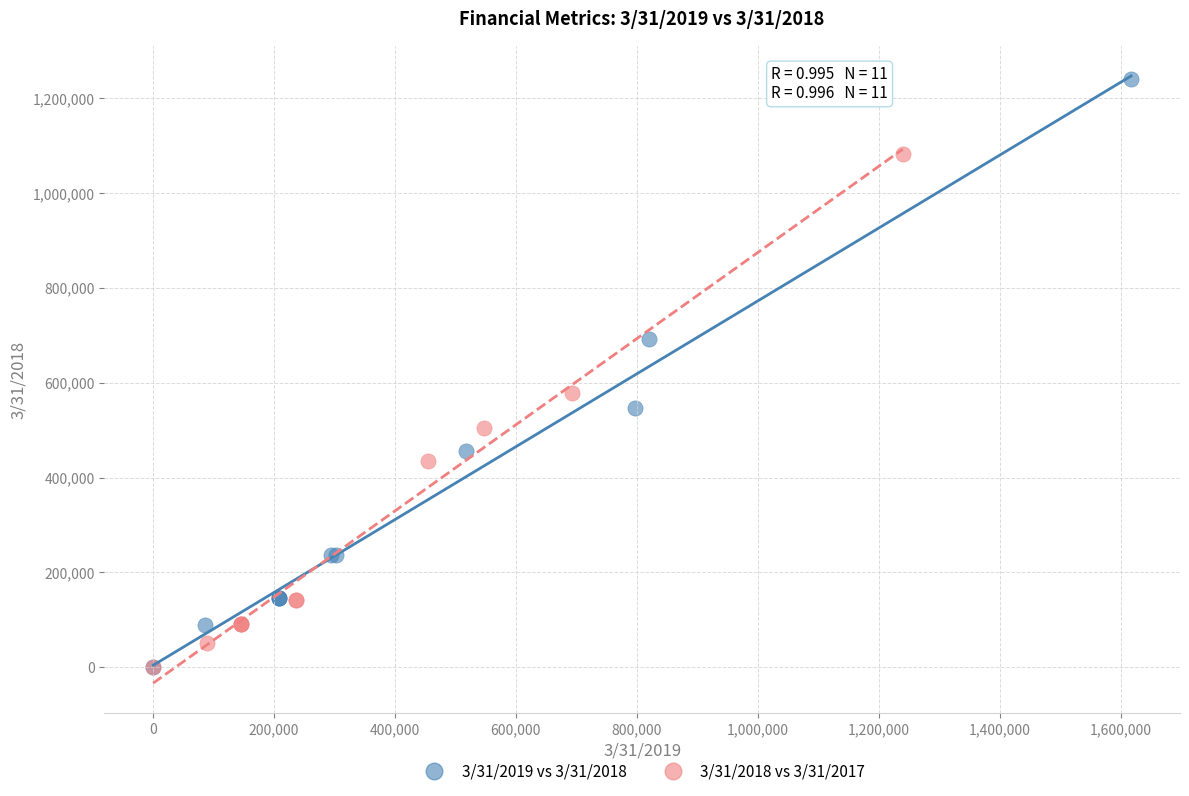

Which series contains the highest Y value?

3/31/2019 vs 3/31/2018